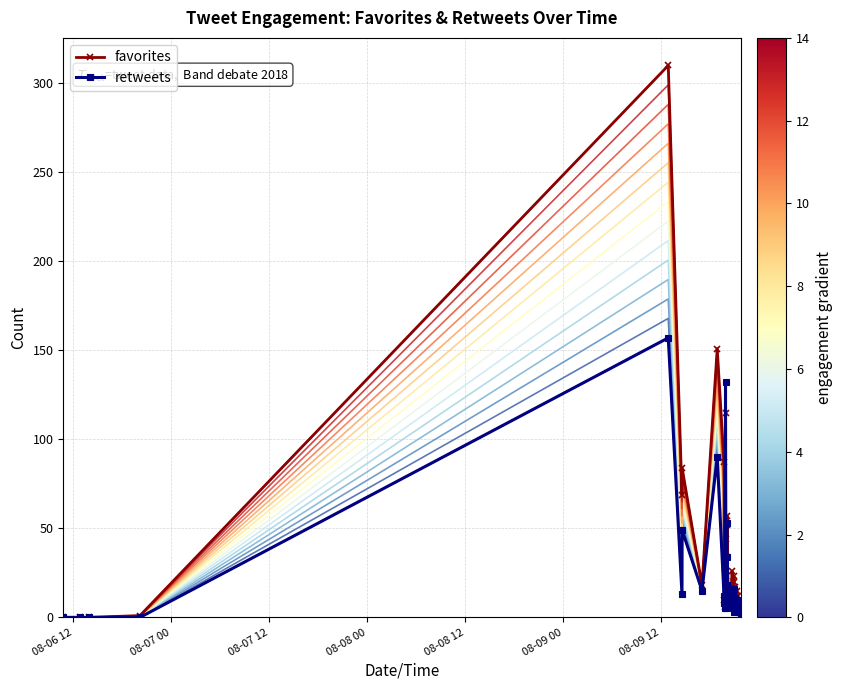

What are all the series names shown in the legend?

favorites, retweets